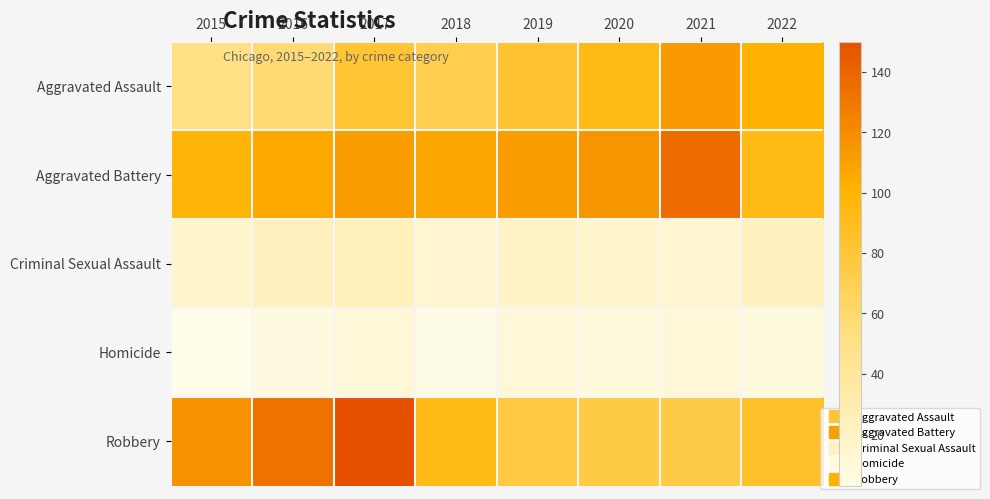

What is the maximum value shown in the chart?

150